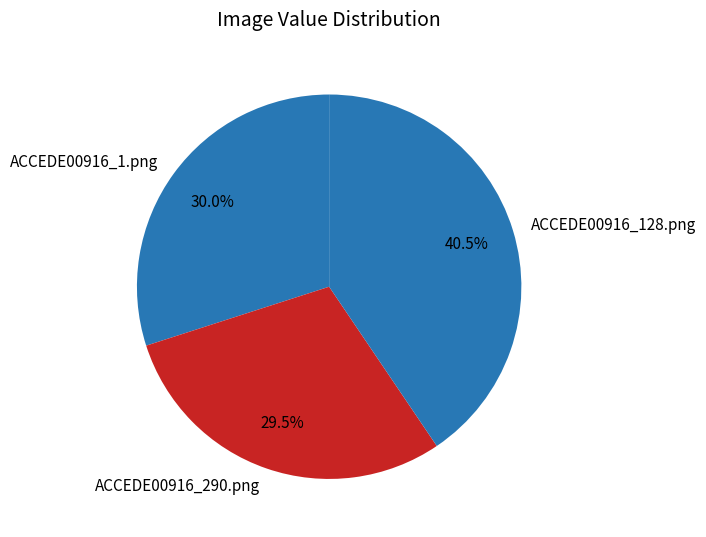

Does ACCEDE00916_128.png account for over 50% of the chart?

No